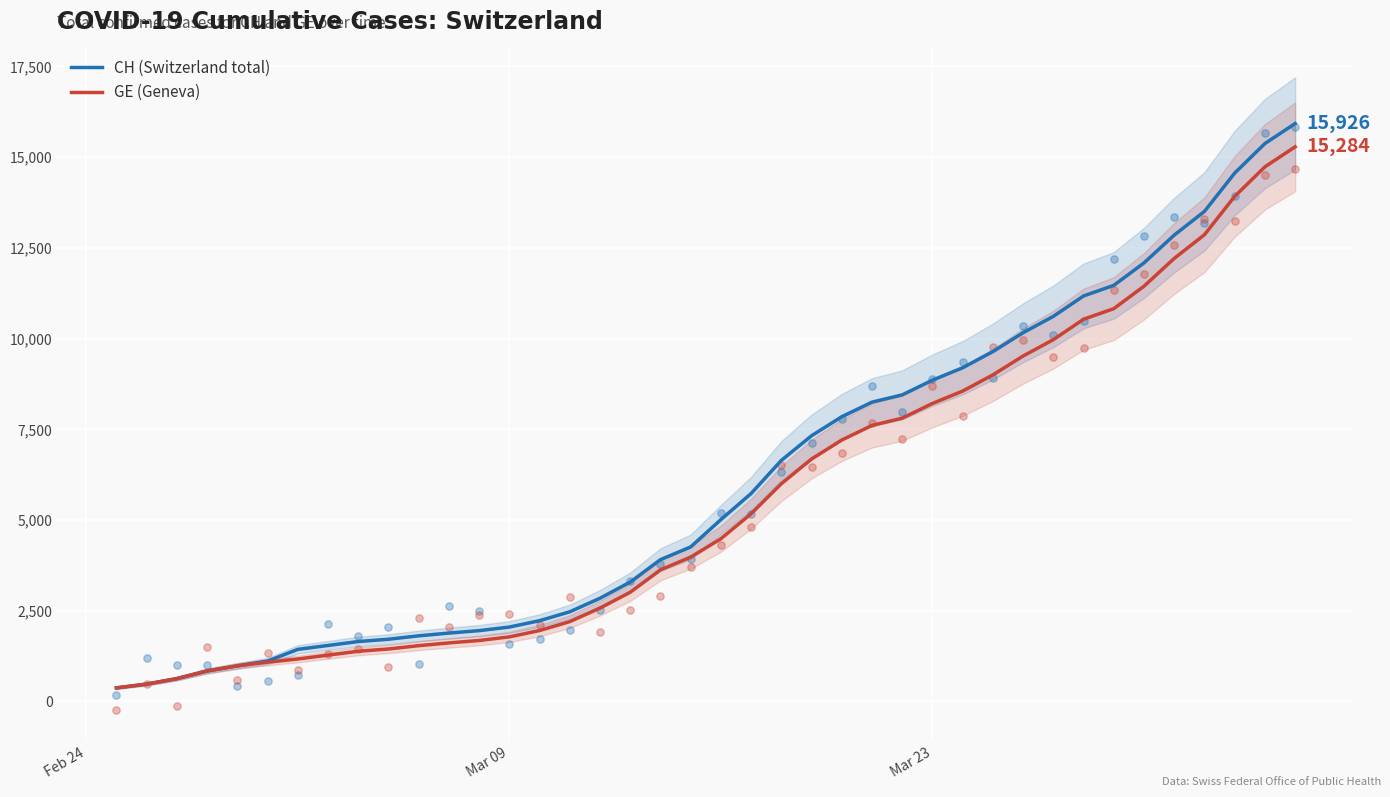

Which series has the largest total across all categories?

CH (Switzerland total)